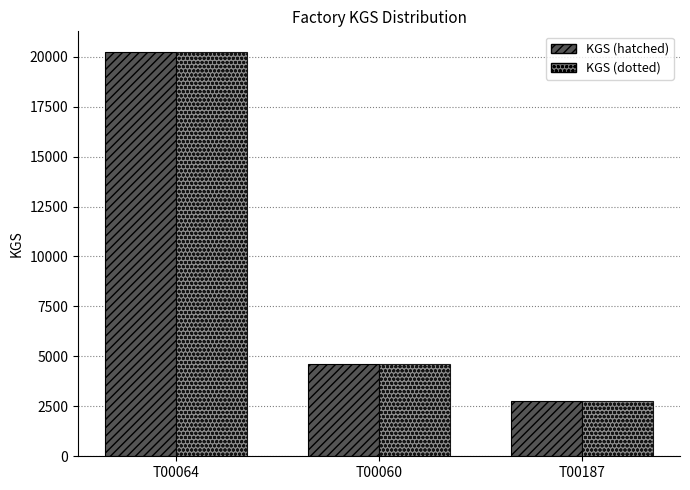

What is the label of the 2nd bar from the right?

T00060